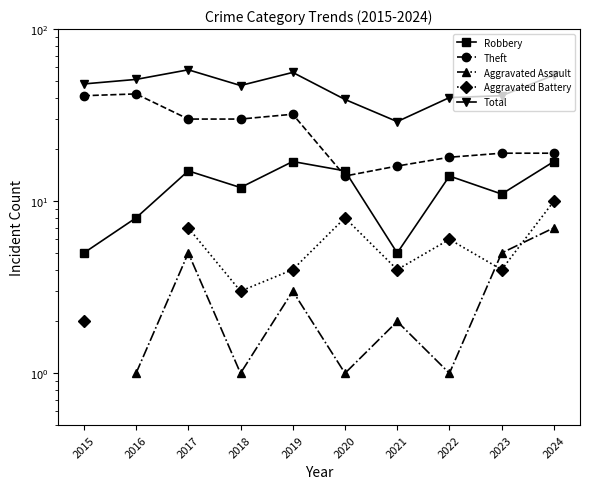

The Total series shows 58.0 at 2017. True or false?

True